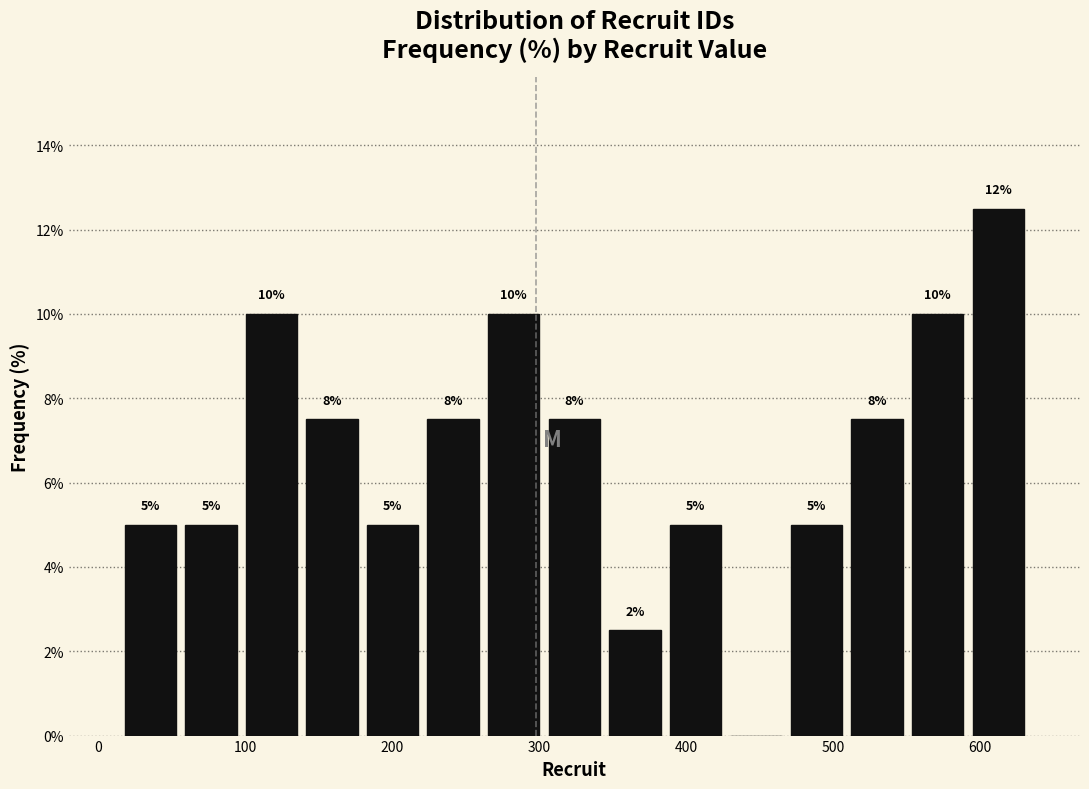

Which range on the x-axis has the tallest bar?

590 to 630